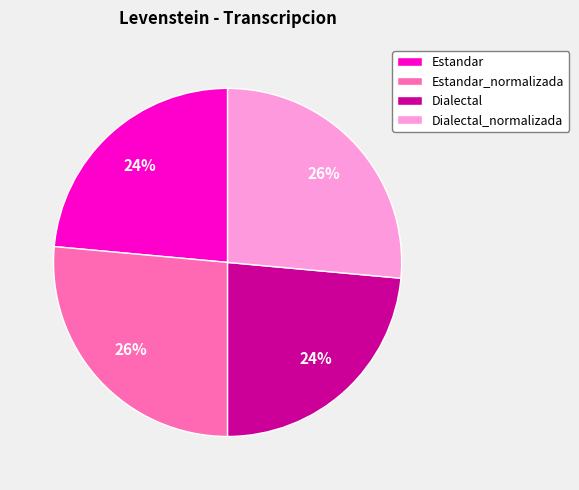

Does Estandar account for over 50% of the chart?

No